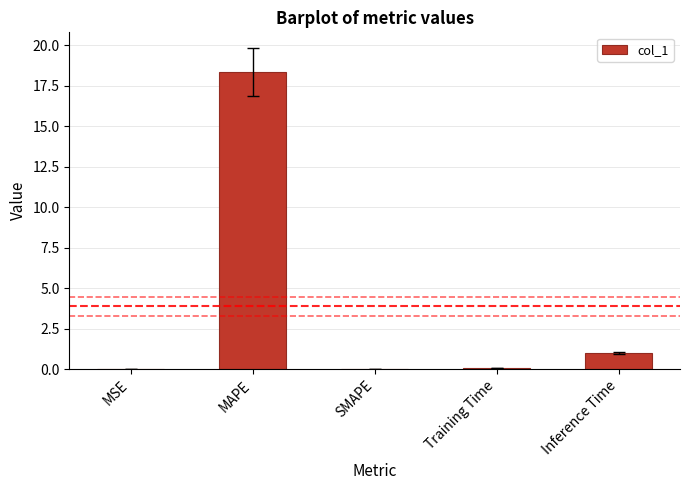

What is the sum of all values?

19.4